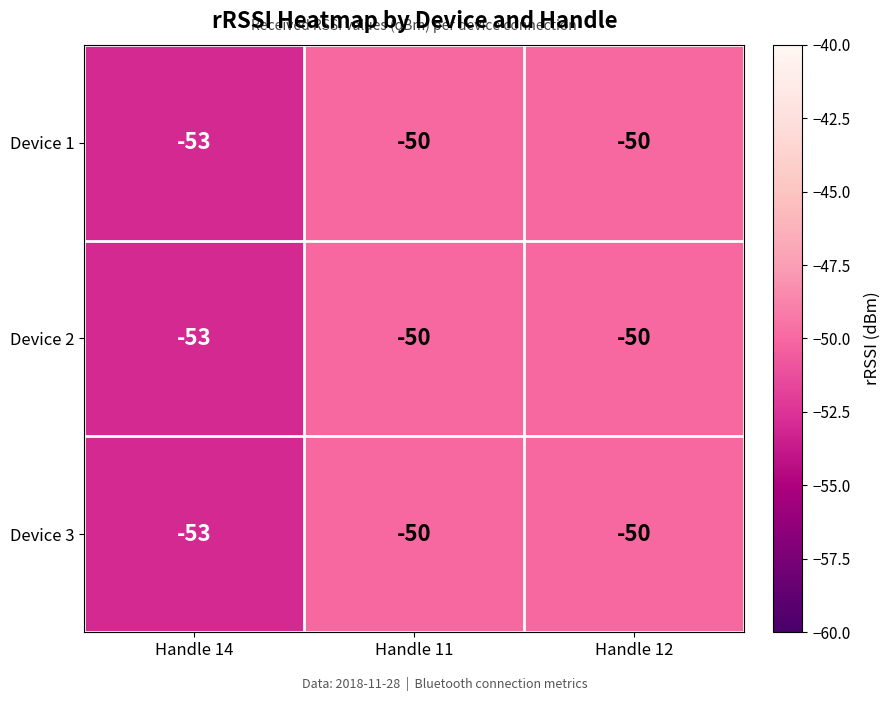

What is the greatest value displayed?

-50